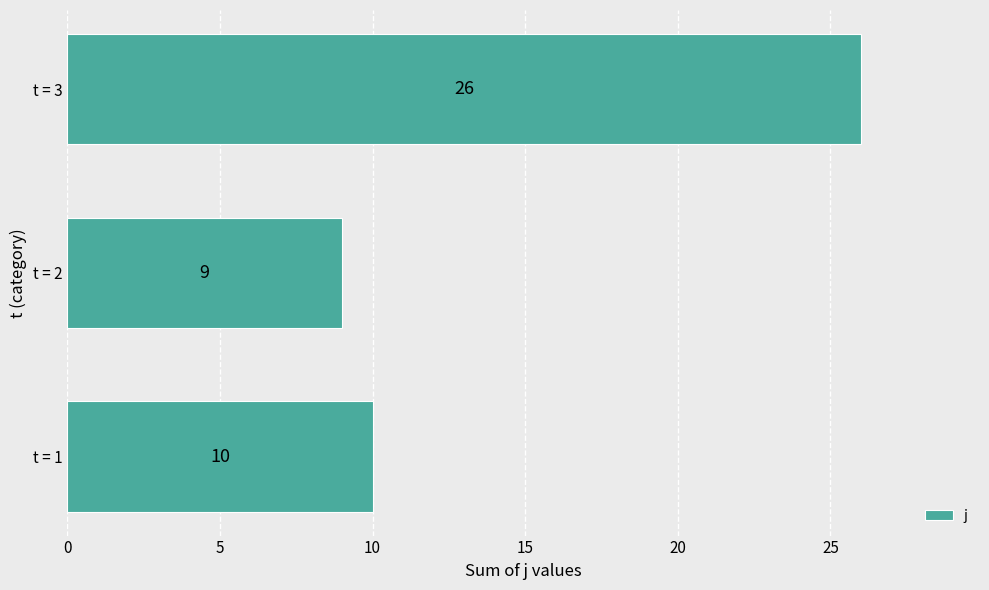

What is the maximum value shown in the chart?

26